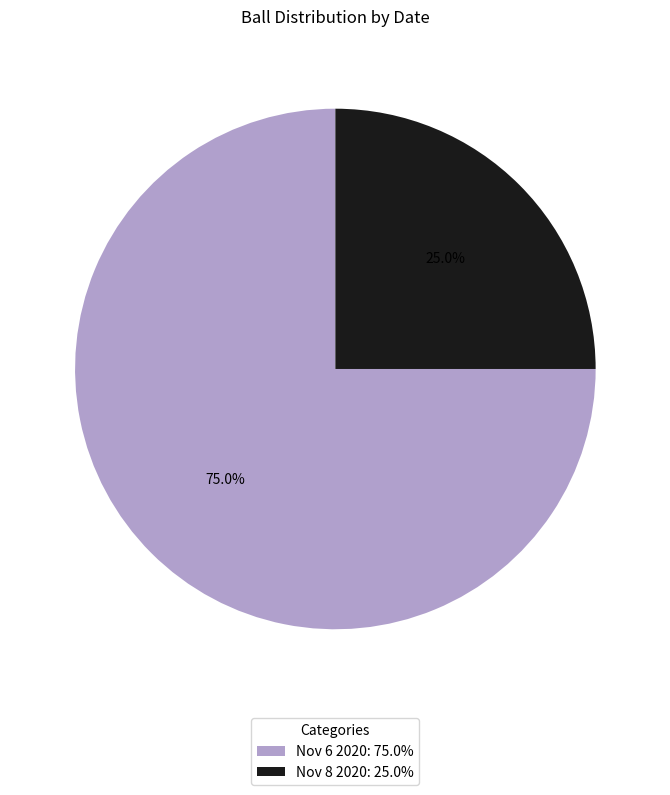

Does Nov 6 2020 represent more than half of the total?

Yes